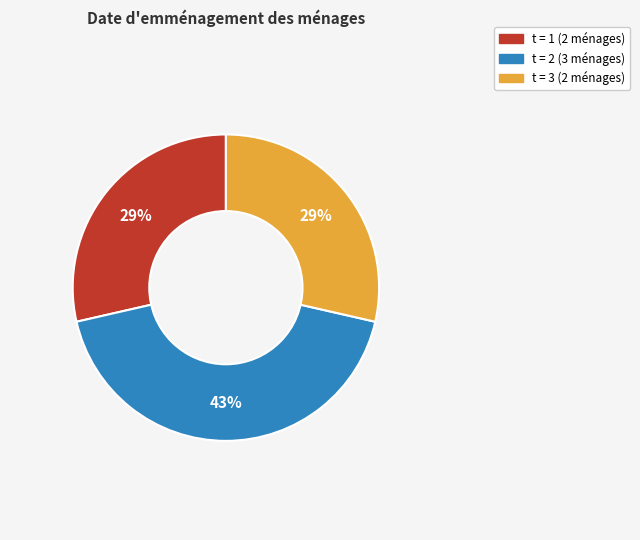

Is there a majority slice in this chart?

No